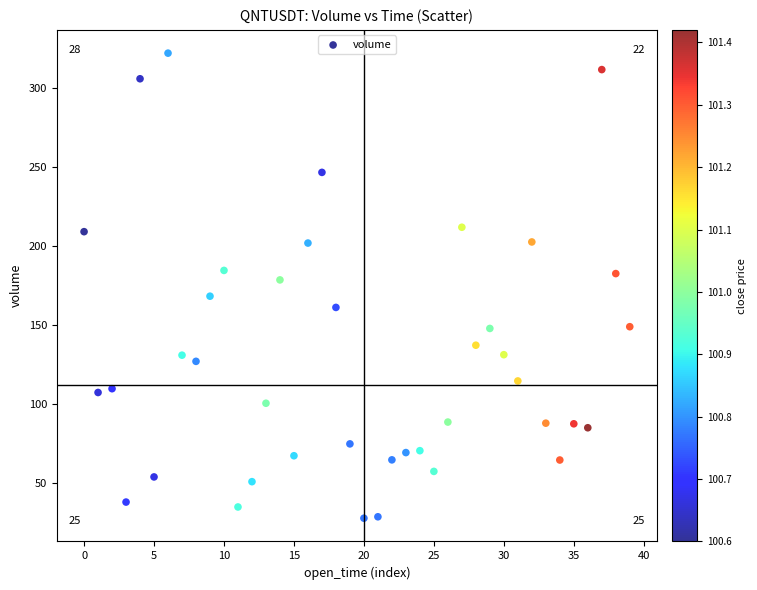

What is the range of Y values (max minus min)?

294.1